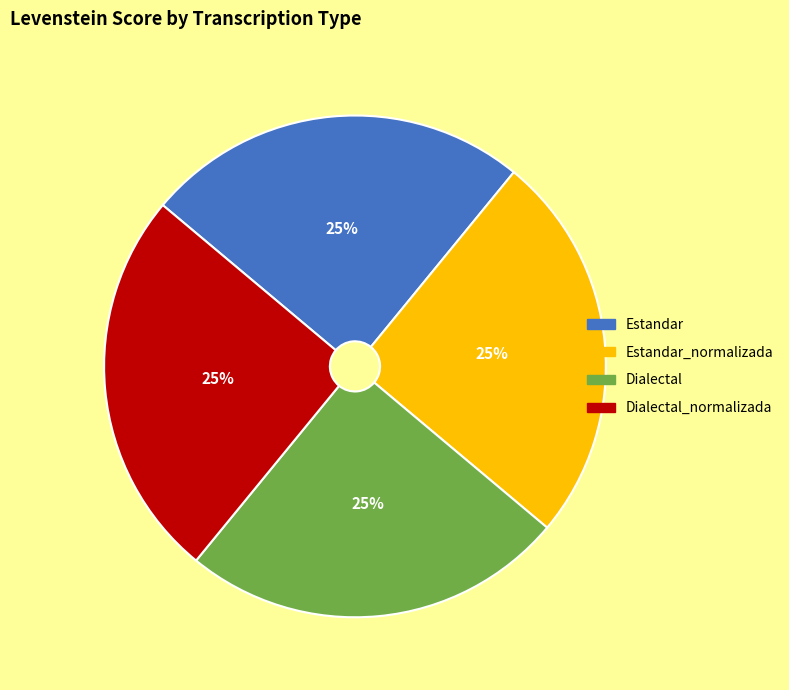

Approximately how many times larger is the value at Dialectal compared to Estandar?

1.0